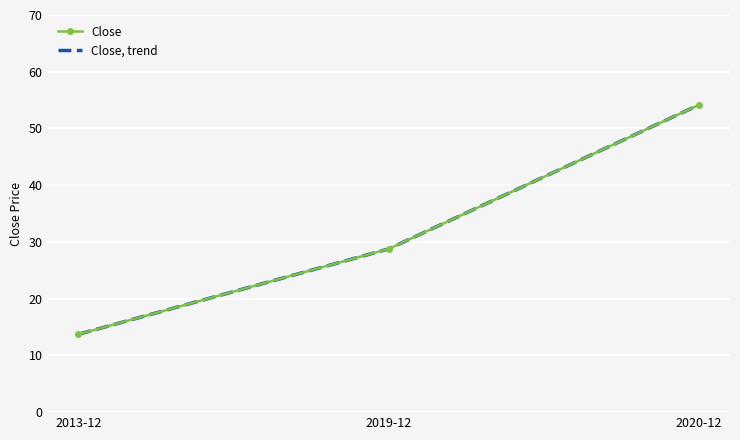

At which label is Close closest to 33?

2019-12